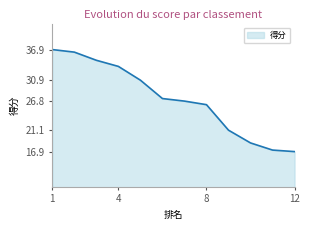

What is the difference between the maximum and minimum values?

20.0